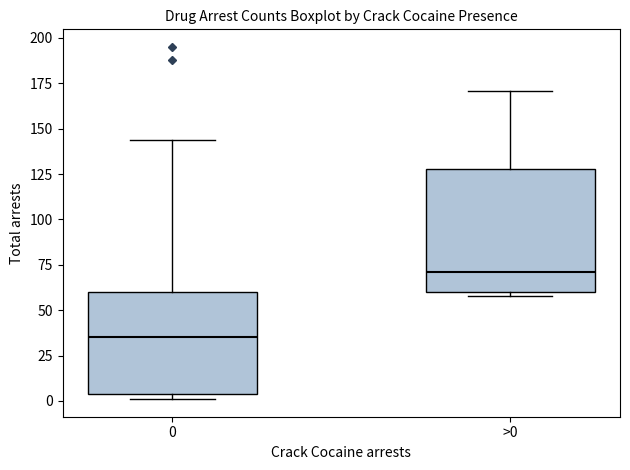

Reading left to right, read every box against the y-axis: the position of its median line, the range the box covers, and the ends of its whiskers. The values are not printed on the chart, so give them approximately, as read against the axis.

0: median 35, box 5 to 60, whiskers 0 to 145
>0: median 70, box 60 to 130, whiskers 60 (just below the box's lower edge) to 170